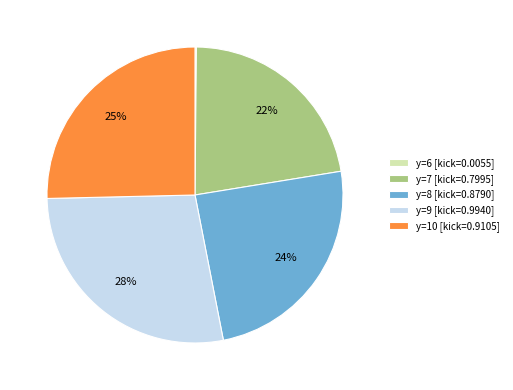

Is it true that y=8 [kick=0.8790] is 11% of the pie?

False